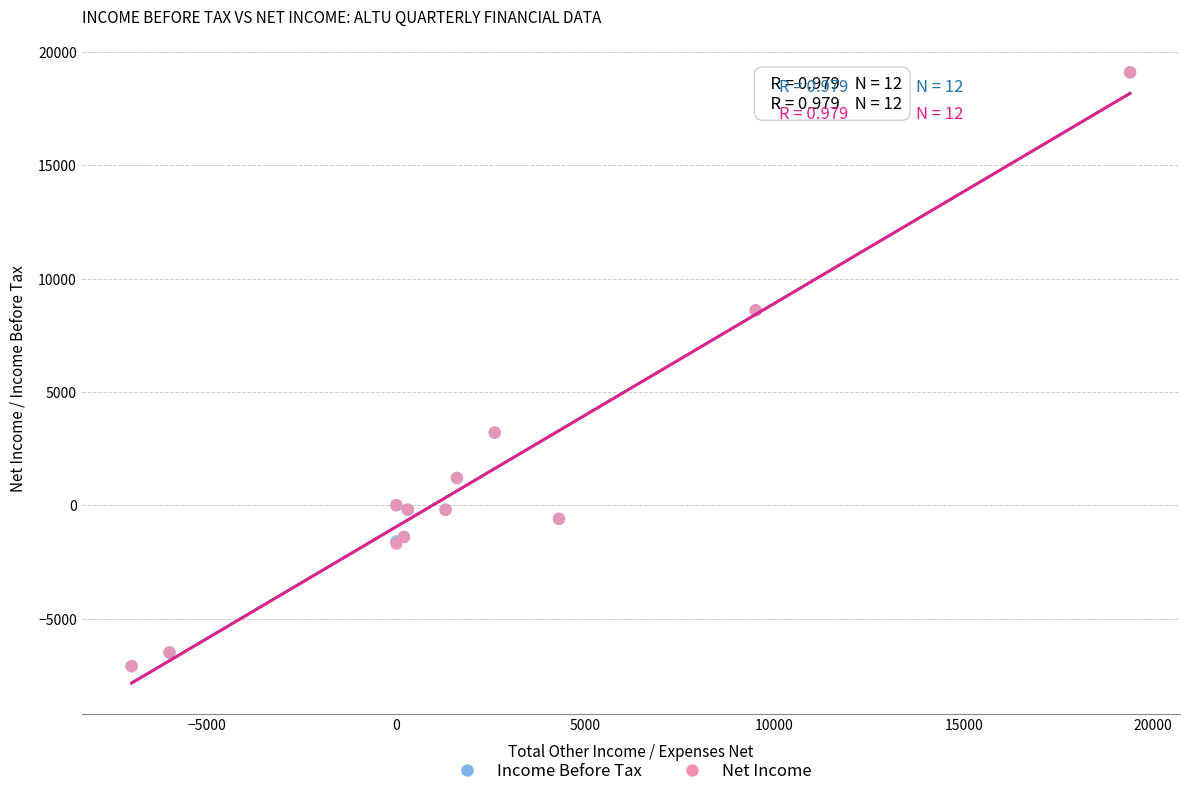

What are all the series names shown in the legend?

Income Before Tax, Net Income